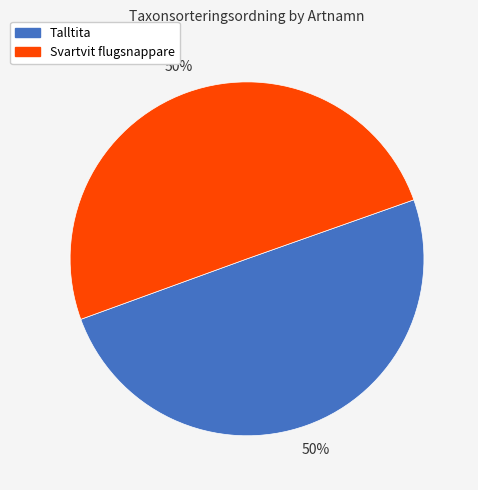

Combined, do Svartvit flugsnappare and Talltita account for over 50%?

Yes